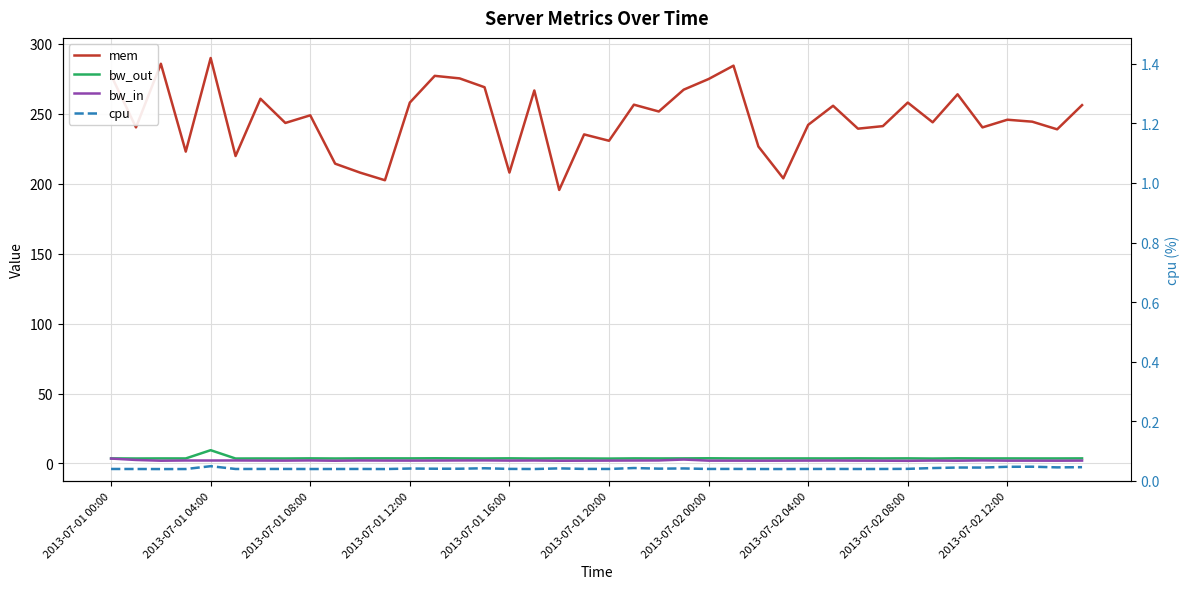

Rank the categories by mem value from lowest to highest.

18, 11, 27, 10, 16, 2013-07-02 12:00, 2013-07-01 20:00, 2013-07-01 12:00, 26, 20, 19, 38, 30, 2013-07-01 04:00, 35, 31, 28, 2013-07-02 04:00, 33, 37, 36, 2013-07-02 08:00, 22, 29, 39, 21, 12, 32, 2013-07-02 00:00, 34, 17, 23, 15, 24, 14, 13, 2013-07-01 00:00, 25, 2013-07-01 08:00, 2013-07-01 16:00